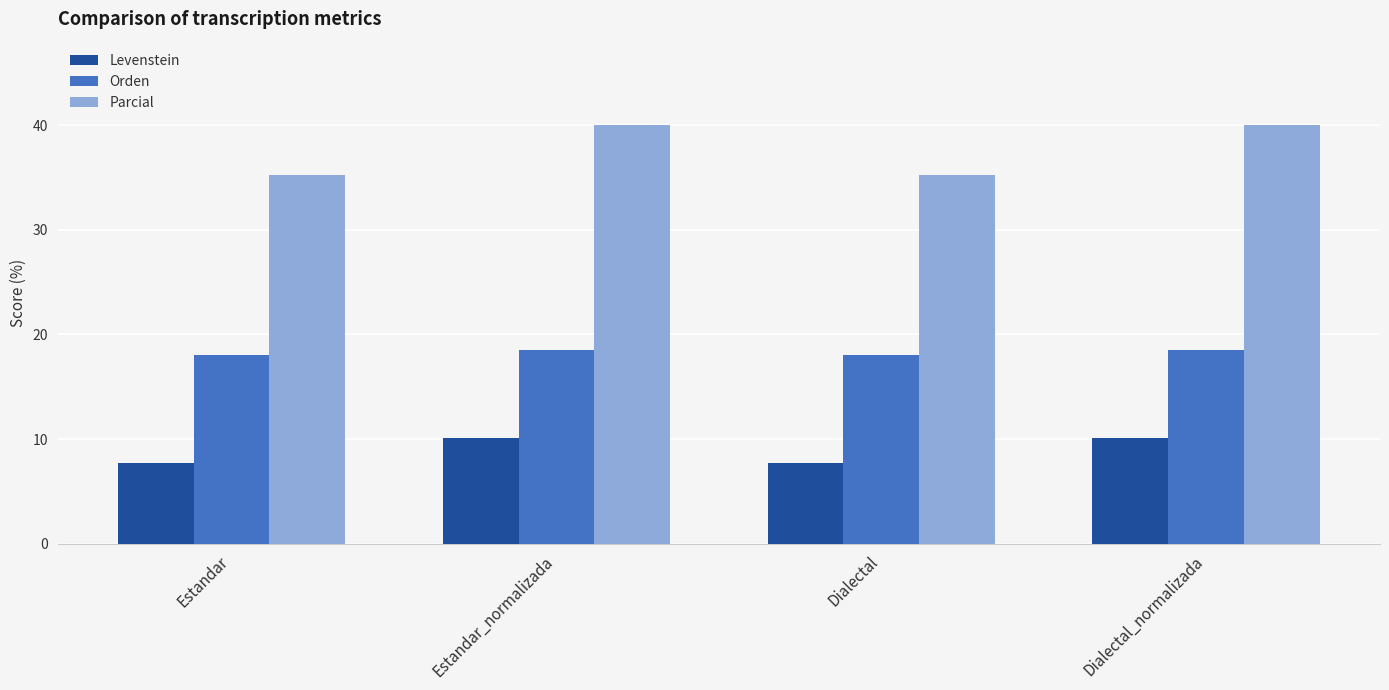

Reading left to right, what are all the values shown in this chart?

Levenstein: Estandar=7.7	Estandar_normalizada=10.1	Dialectal=7.7	Dialectal_normalizada=10.1
Orden: Estandar=18.0	Estandar_normalizada=18.6	Dialectal=18.0	Dialectal_normalizada=18.6
Parcial: Estandar=35.3	Estandar_normalizada=40.0	Dialectal=35.3	Dialectal_normalizada=40.0